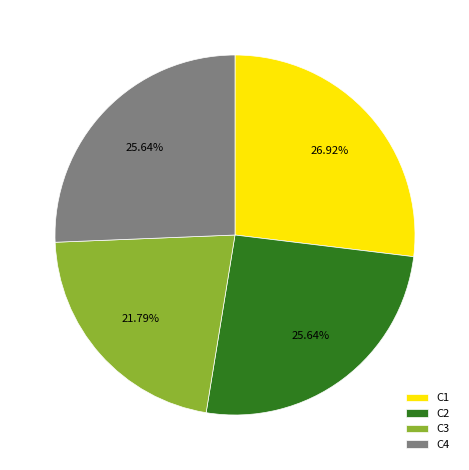

Between C3 and C2, which is larger?

C2